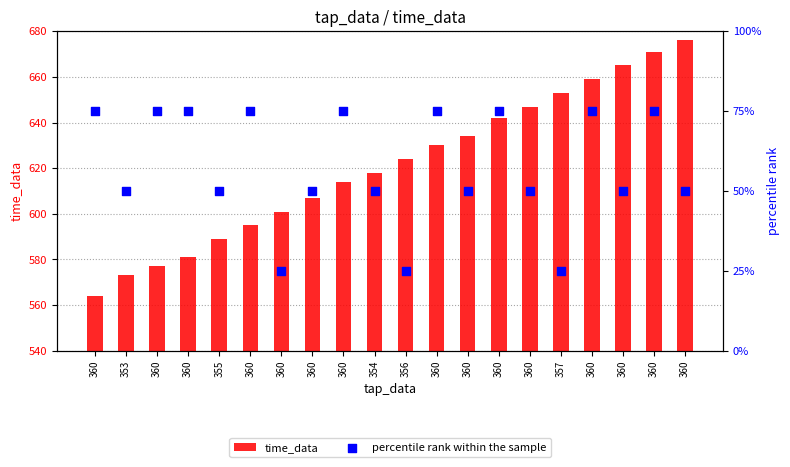

At which category is the sum across all series the highest?

360